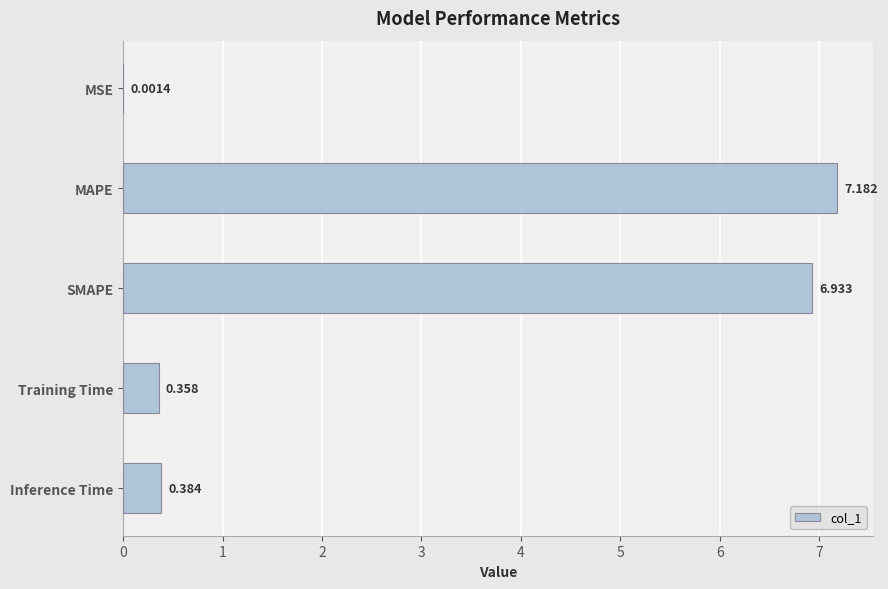

Between Training Time and Inference Time, which is larger?

Inference Time